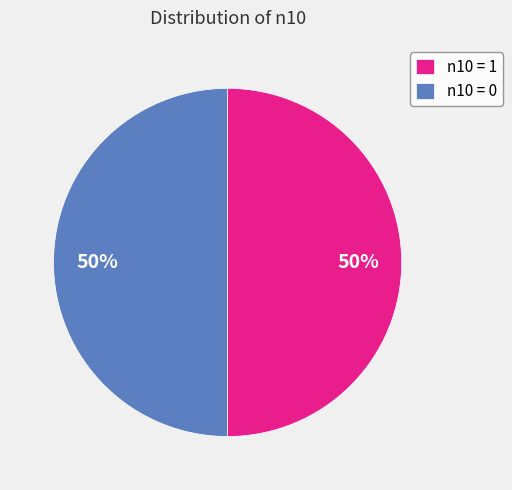

Combined, do n10 = 1 and n10 = 0 account for over 50%?

Yes